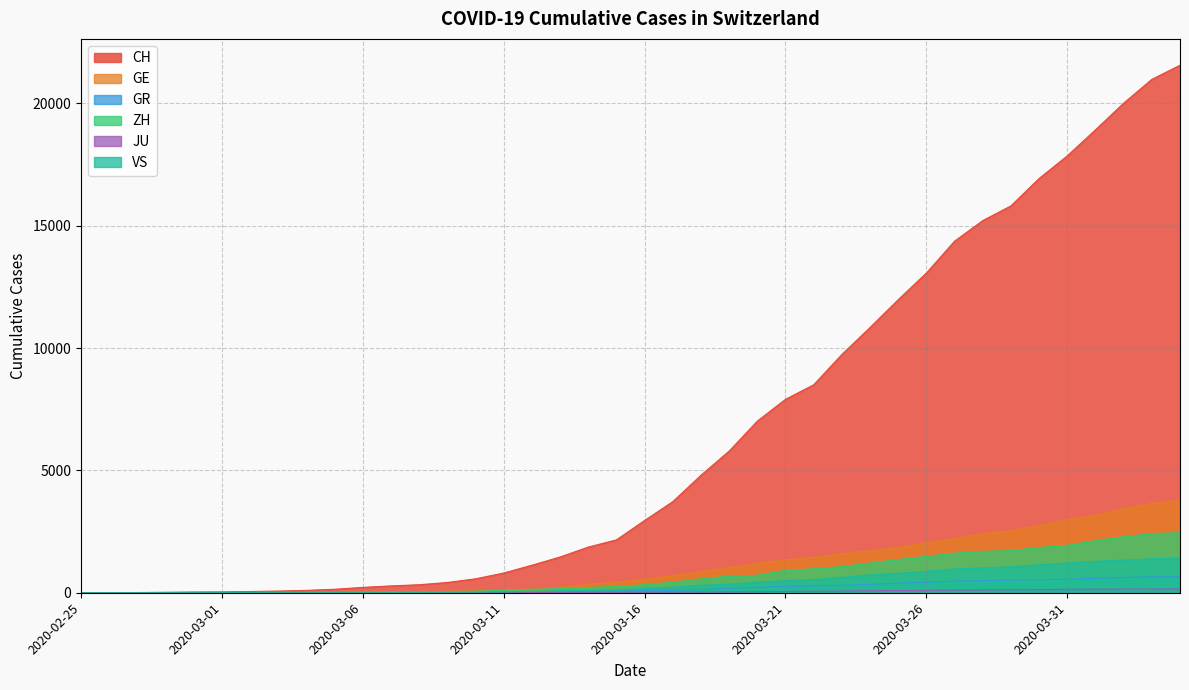

What position from the left is 2020-03-24?

29